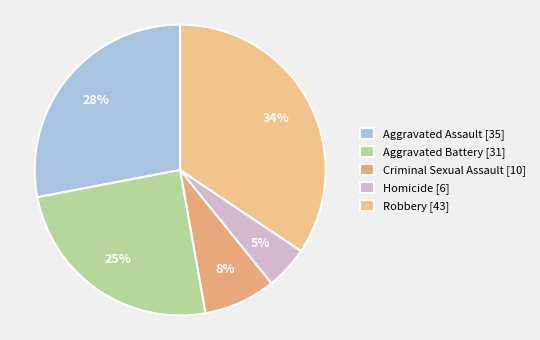

The Robbery slice represents 45% of the pie. True or false?

False